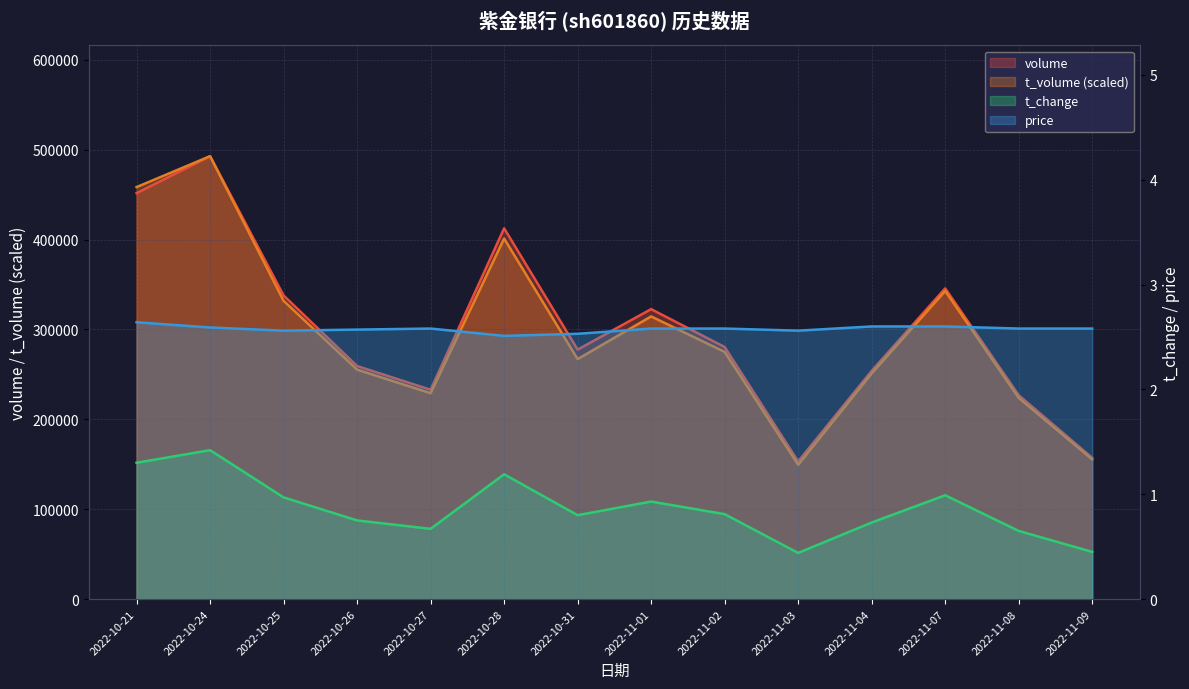

What is the average value of the t_volume series?

296324.3